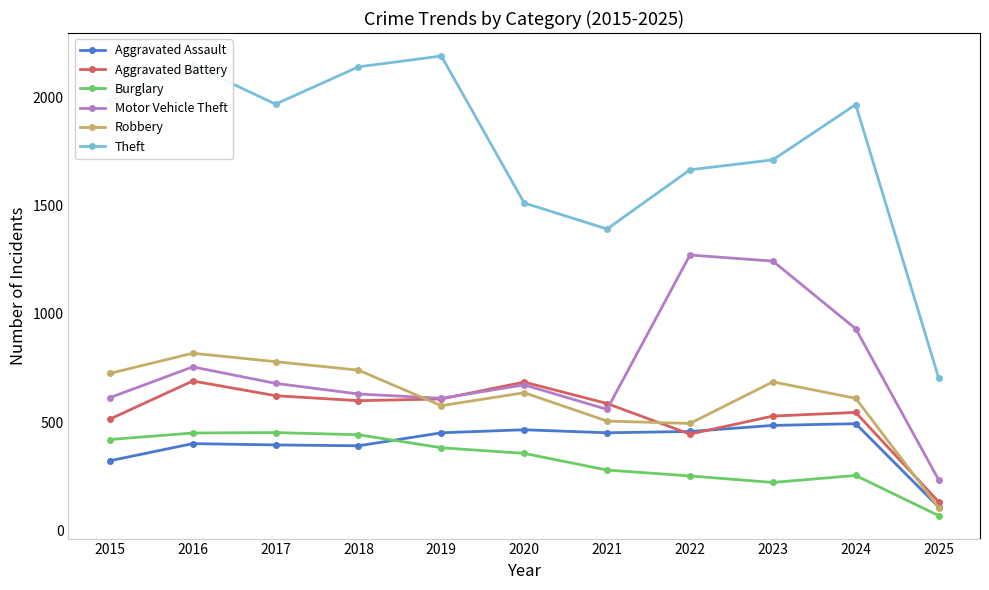

What are all the series names shown in the legend?

Aggravated Assault, Aggravated Battery, Burglary, Motor Vehicle Theft, Robbery, Theft